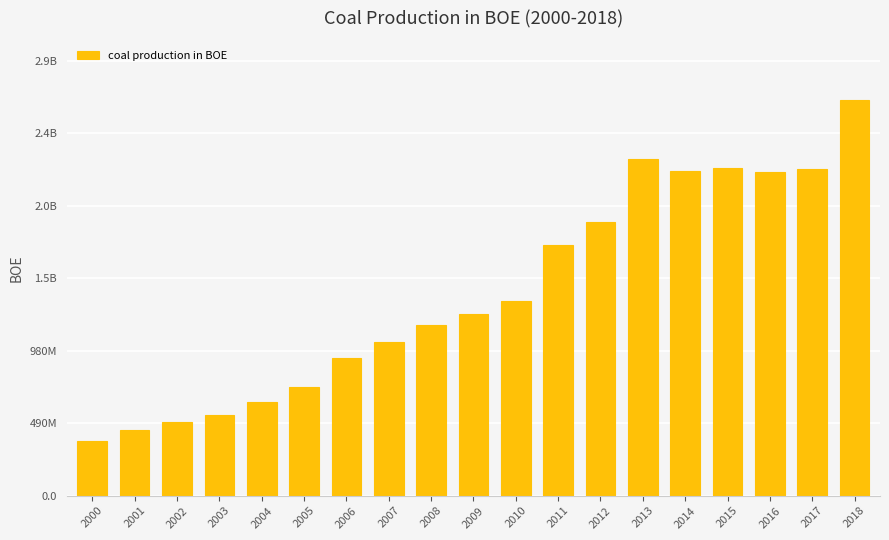

The value at 2012 is 1849310540.0. True or false?

True